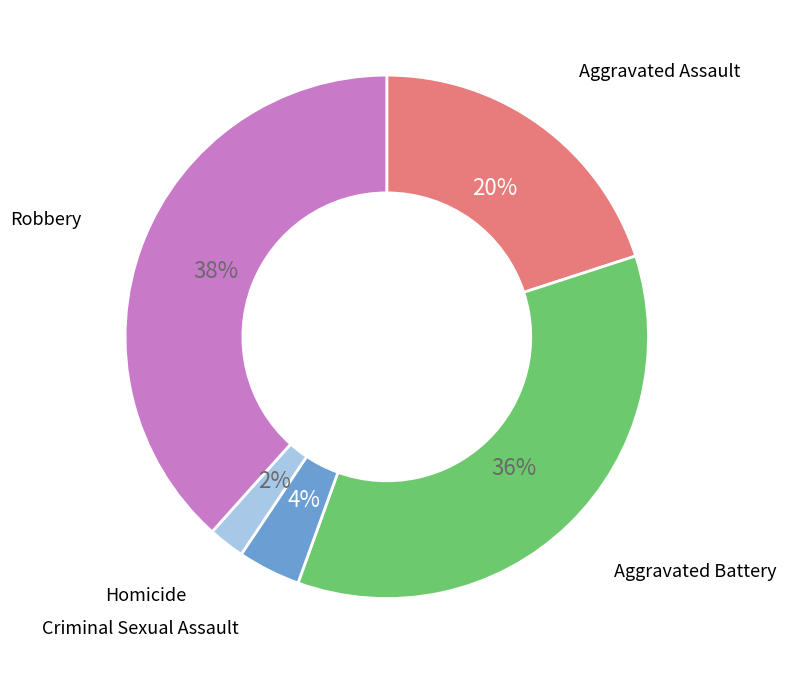

Does any single category account for the majority?

No